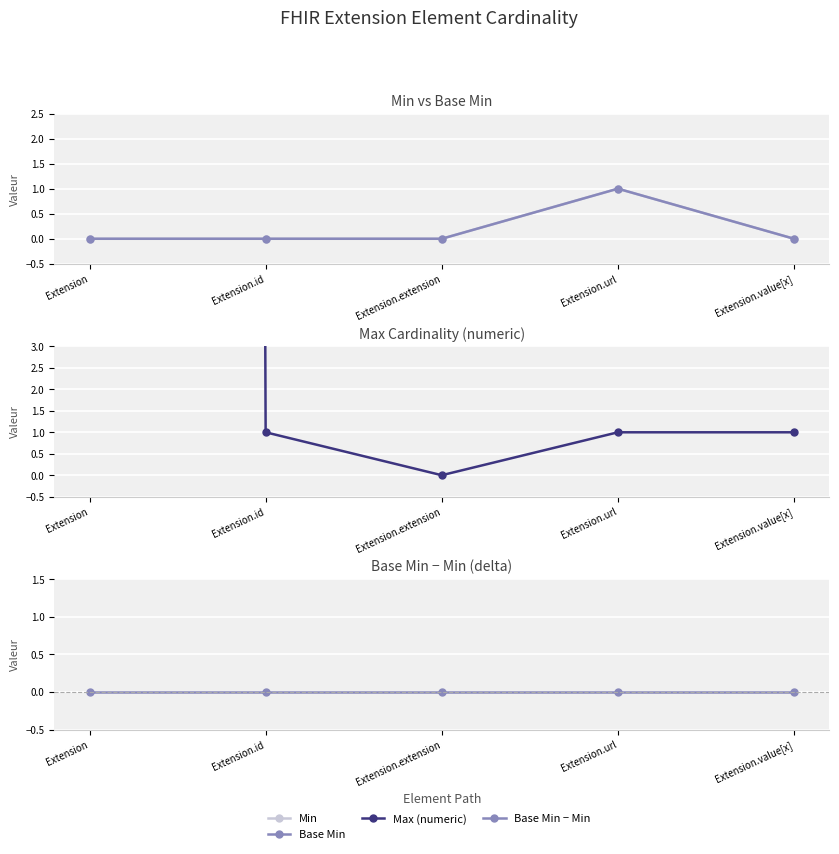

True or false: Base Min has more than 2 points higher than both neighbors.

False